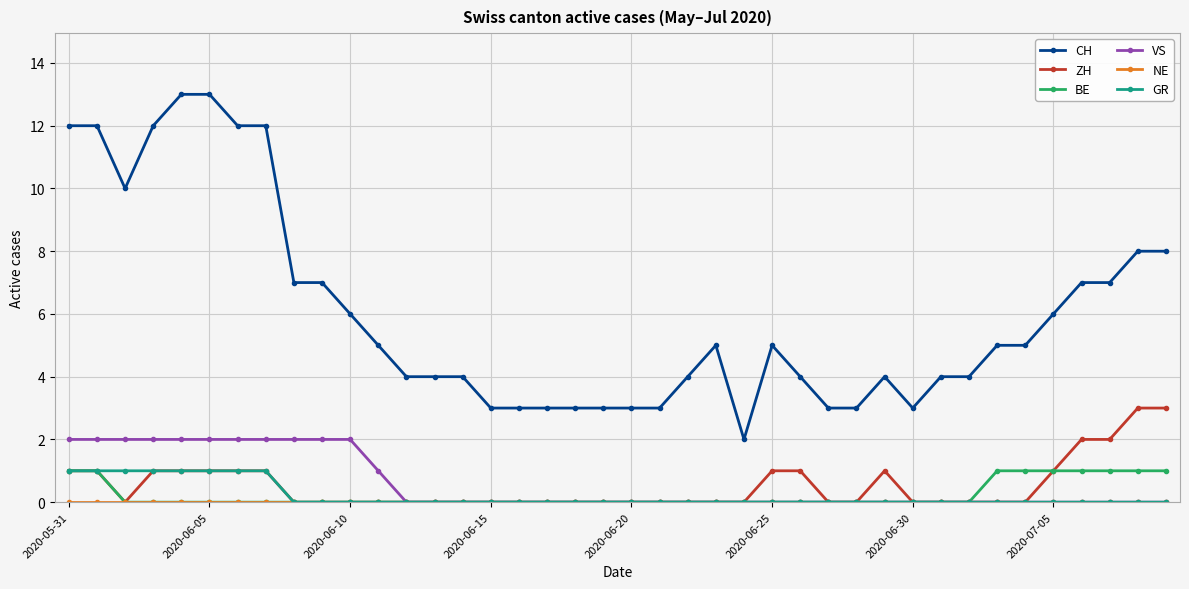

Which series has the widest spread of values?

CH